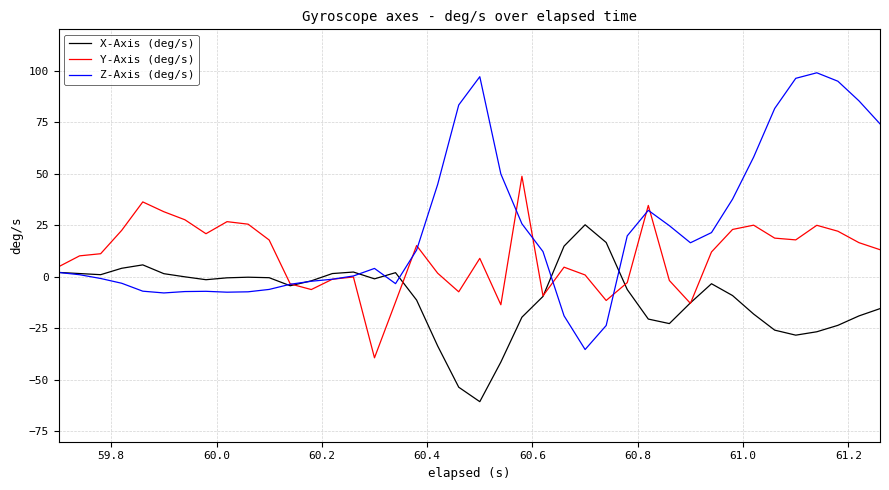

Which series has the largest total across all categories?

Z-Axis (deg/s)